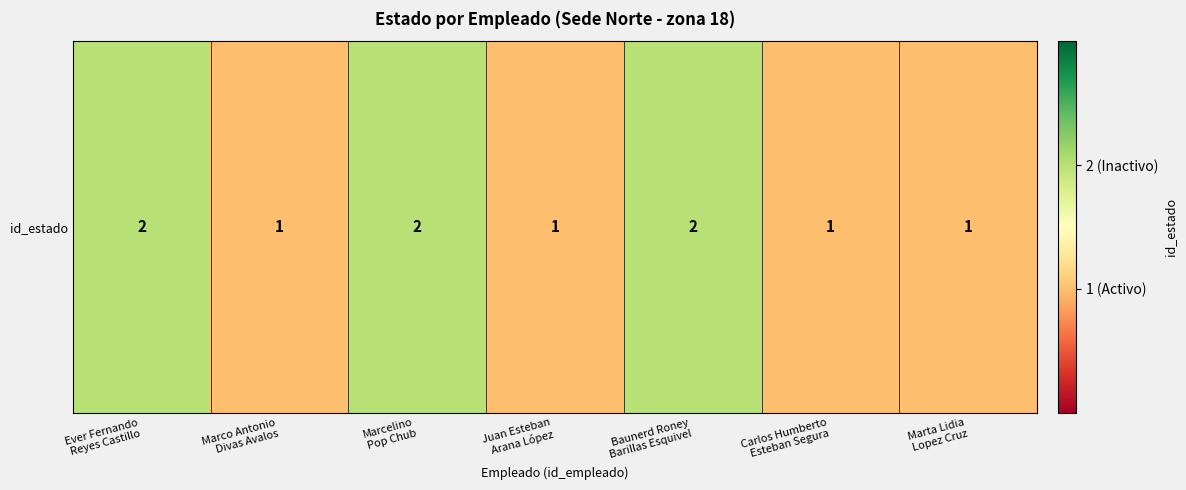

What is the difference between the values at Marcelino
Pop Chub and Carlos Humberto
Esteban Segura?

1